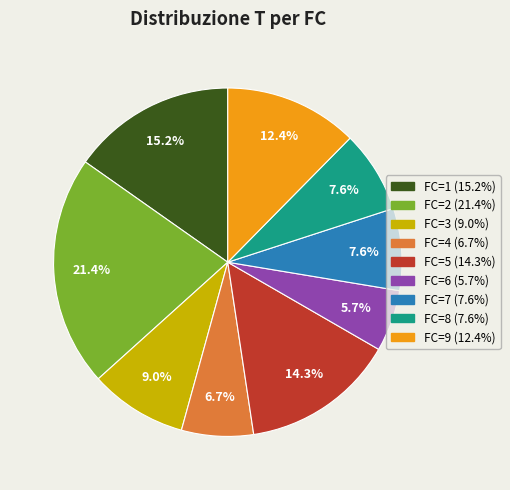

How many segments does this pie chart have?

9